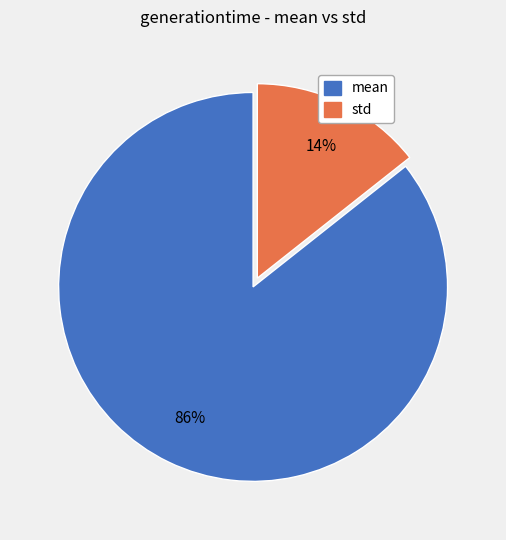

What is the majority slice?

mean